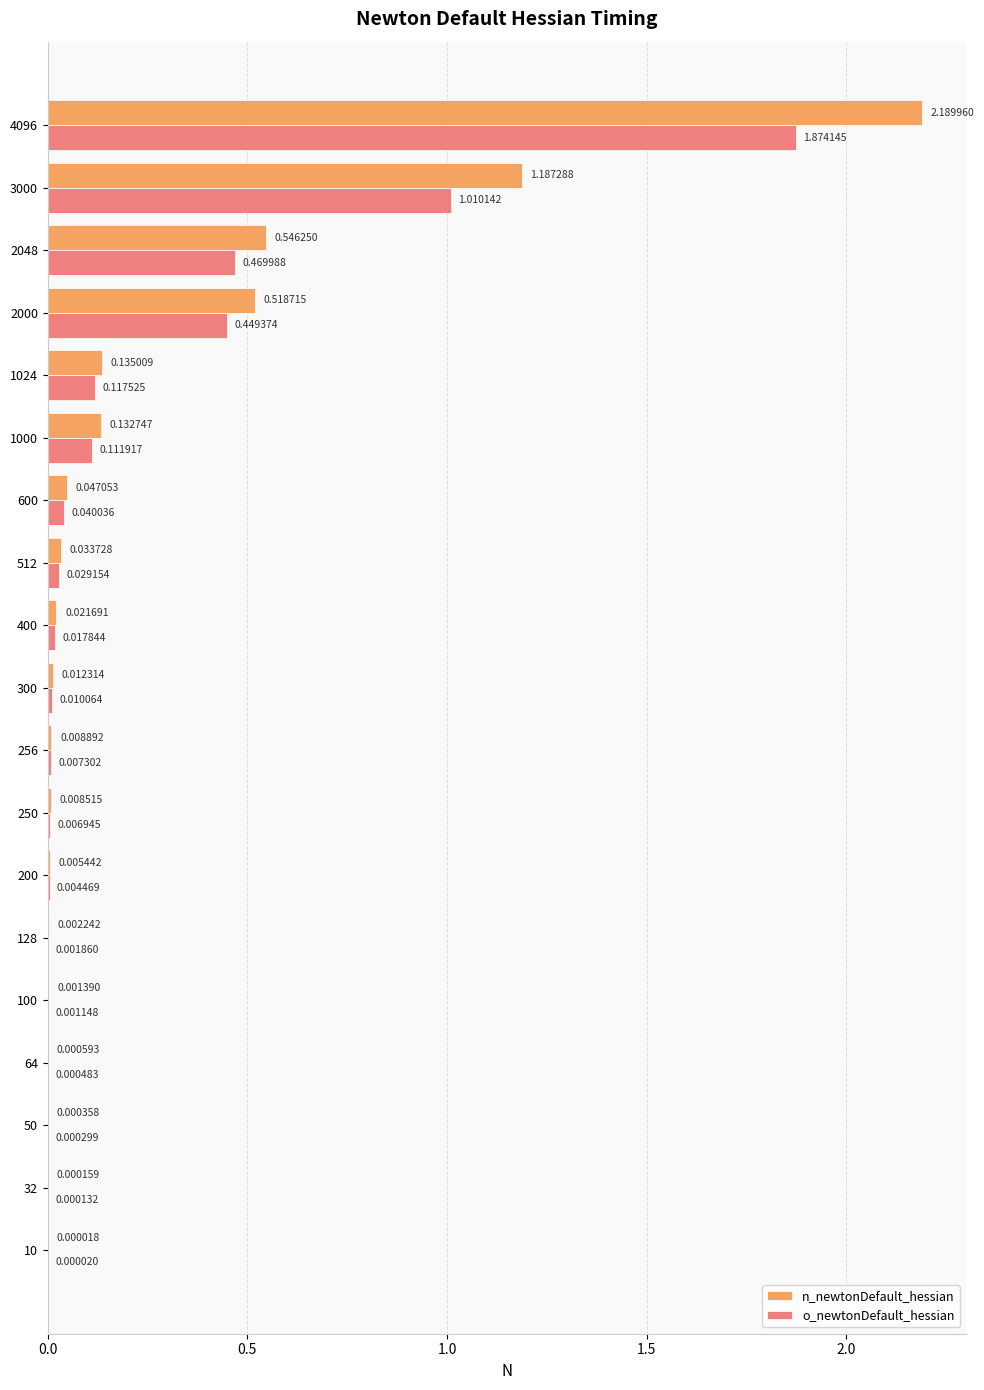

At which category is the sum across all series the highest?

4096